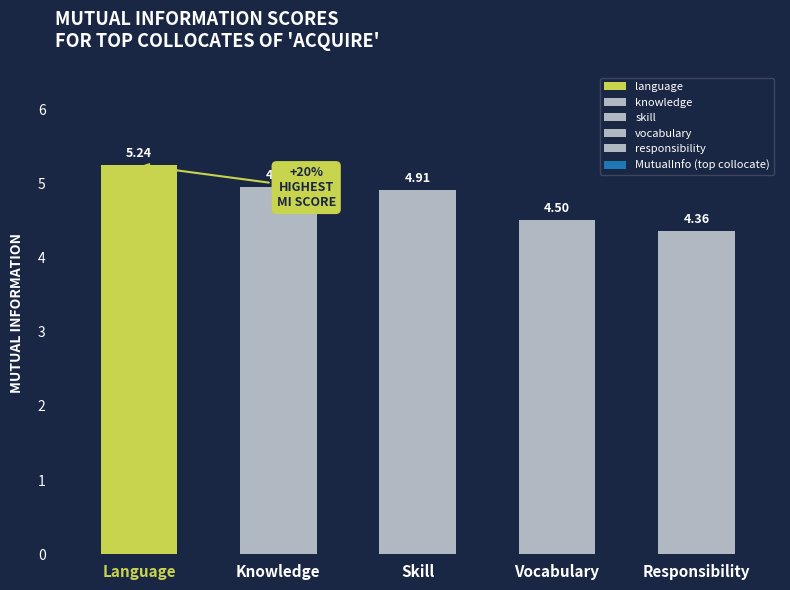

What is the label of the 2nd bar from the left?

knowledge